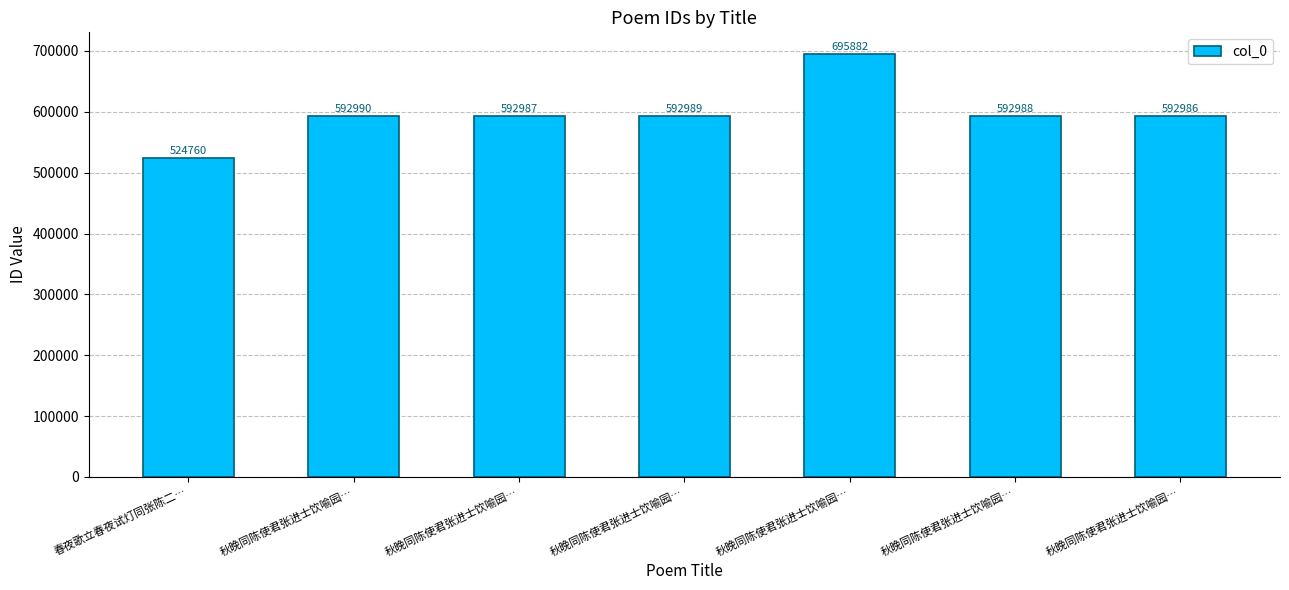

What is the difference between the maximum and second lowest values?

102896